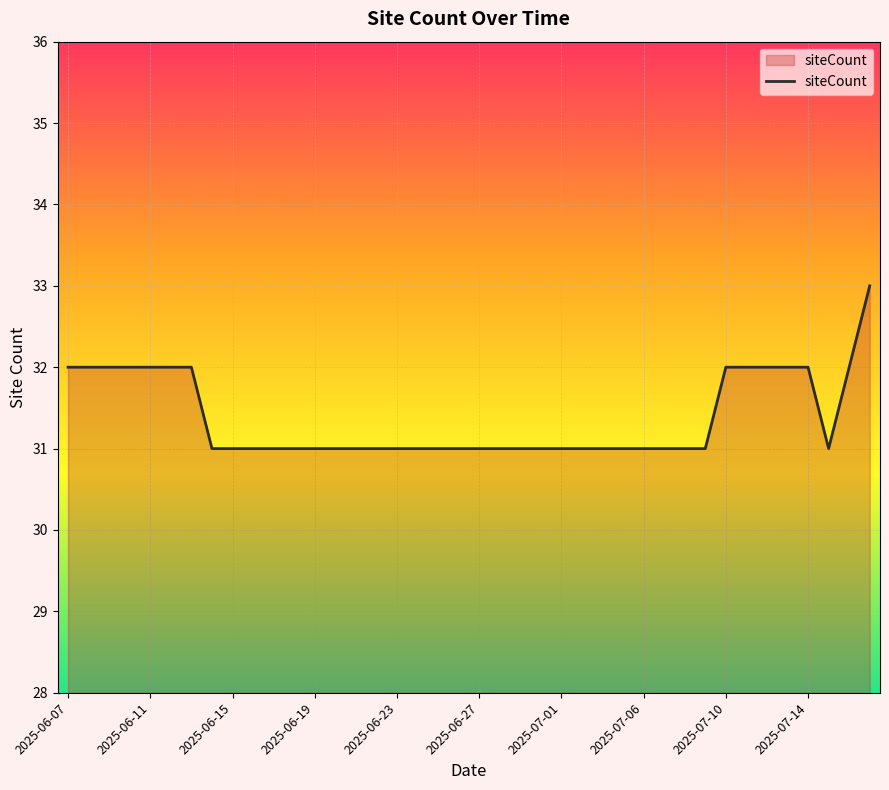

What is the maximum value shown in the chart?

33